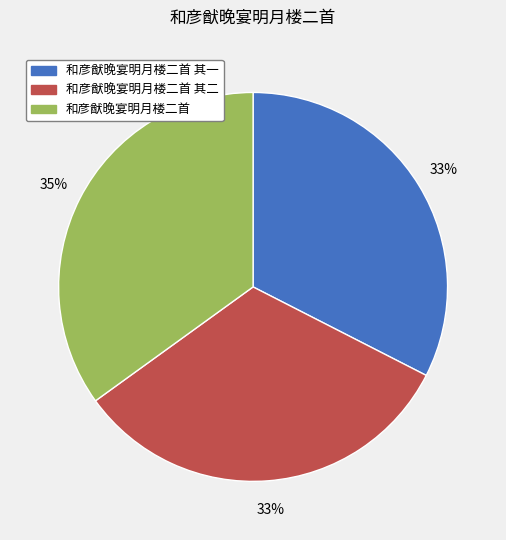

To the nearest percent, what is the average slice percentage?

33%